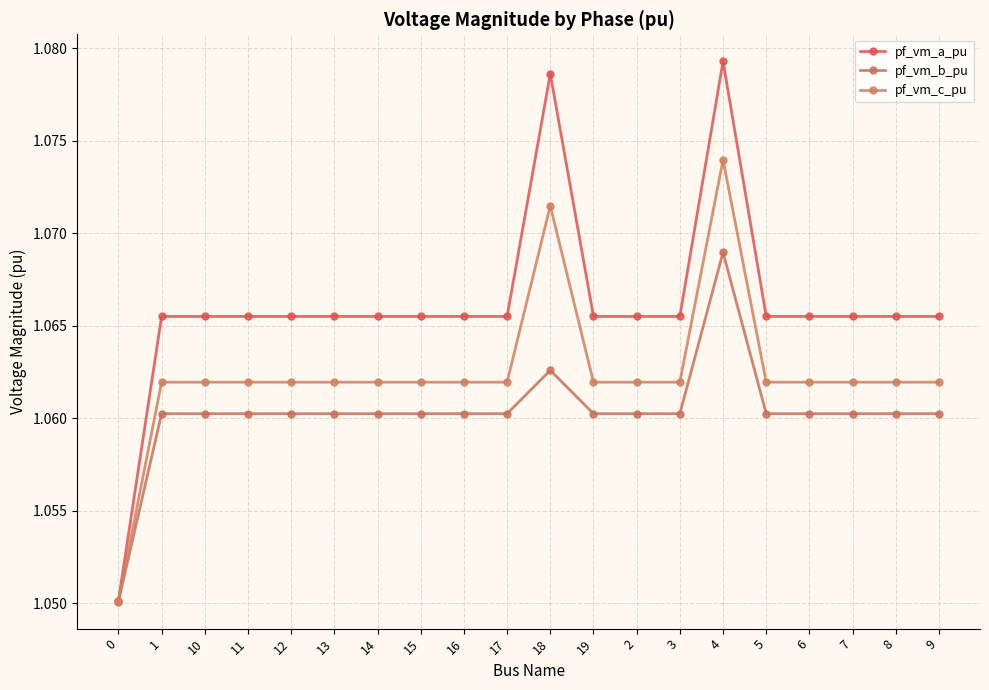

Does the chart have visible grid lines?

Yes